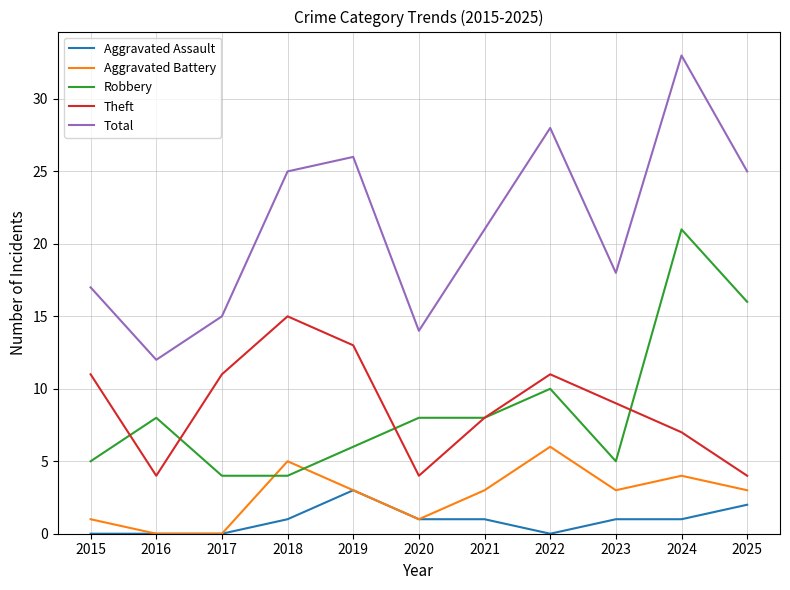

Reading right to left, what are all the values shown in this chart?

Aggravated Assault: 2025=2	2024=1	2023=1	2022=0	2021=1	2020=1	2019=3	2018=1	2017=0	2016=0	2015=0
Aggravated Battery: 2025=3	2024=4	2023=3	2022=6	2021=3	2020=1	2019=3	2018=5	2017=0	2016=0	2015=1
Robbery: 2025=16	2024=21	2023=5	2022=10	2021=8	2020=8	2019=6	2018=4	2017=4	2016=8	2015=5
Theft: 2025=4	2024=7	2023=9	2022=11	2021=8	2020=4	2019=13	2018=15	2017=11	2016=4	2015=11
Total: 2025=25	2024=33	2023=18	2022=28	2021=21	2020=14	2019=26	2018=25	2017=15	2016=12	2015=17